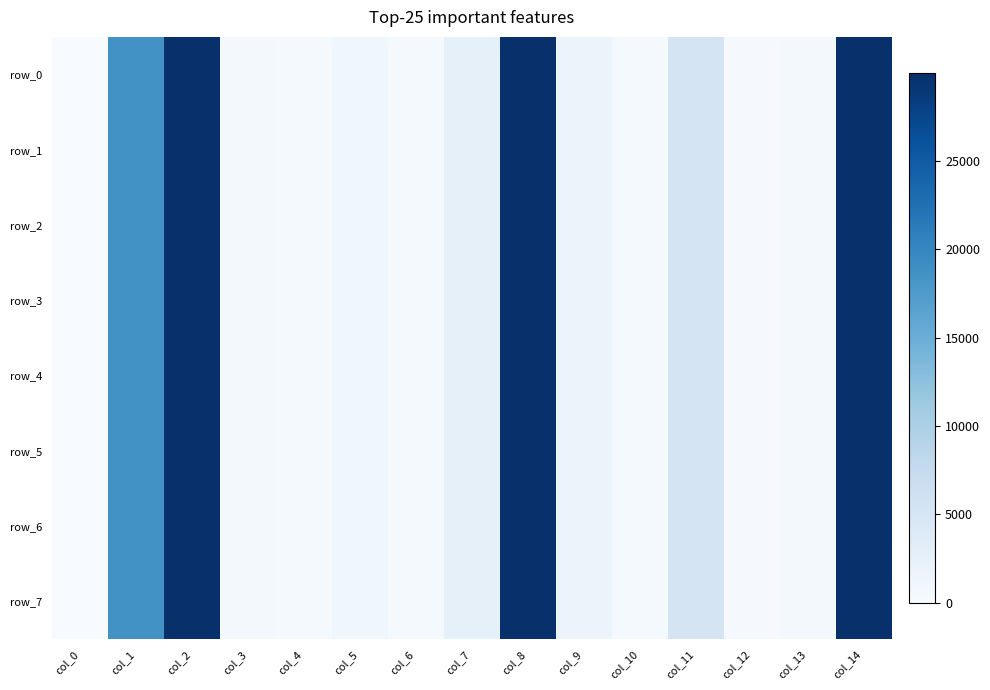

At which category is the sum across all series the highest?

col_8